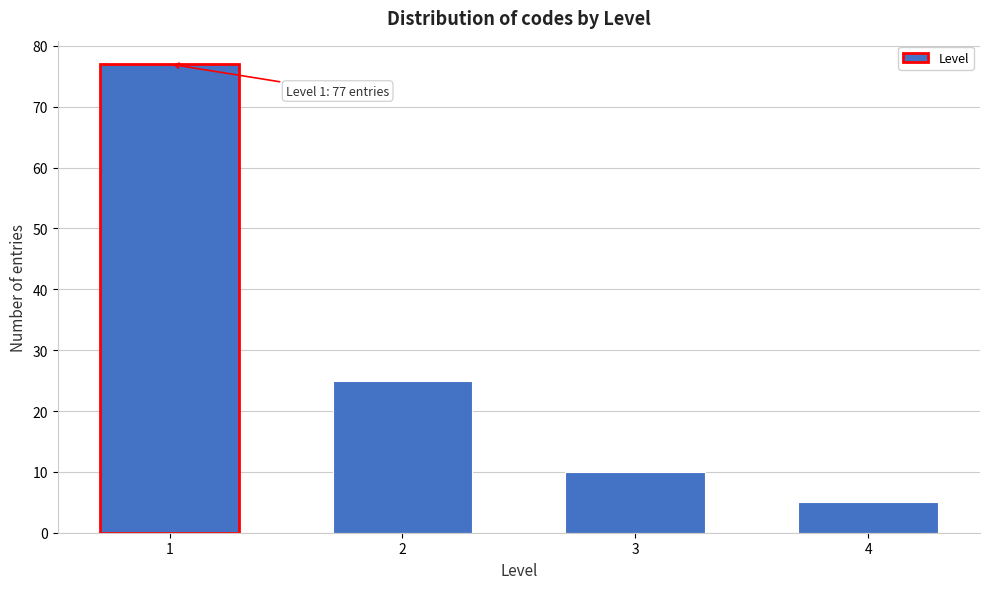

Reading left to right, list all the values displayed in this chart.

1=77	2=25	3=10	4=5